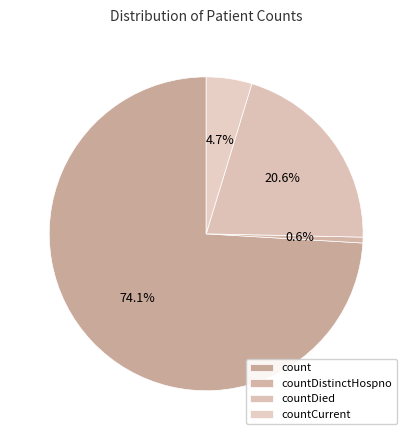

Which slice is the largest?

count